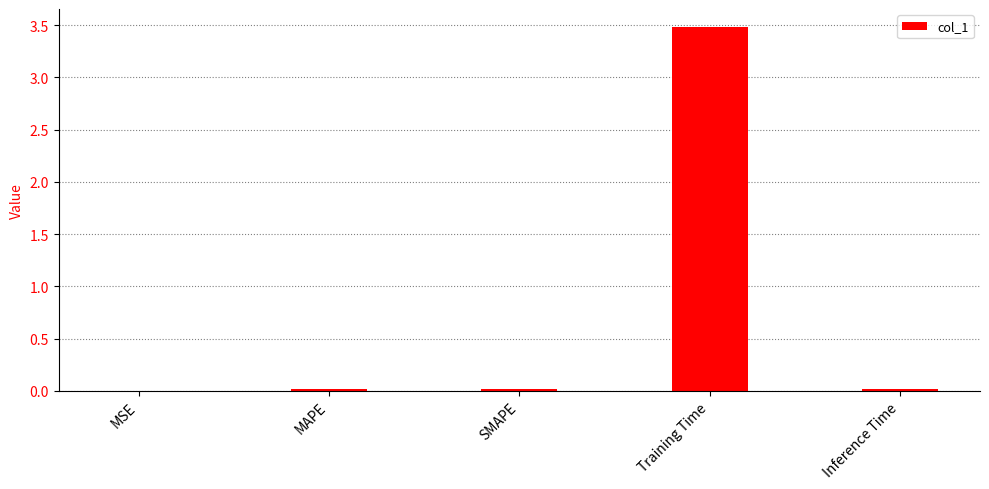

Which label corresponds to the largest value in the chart?

Training Time